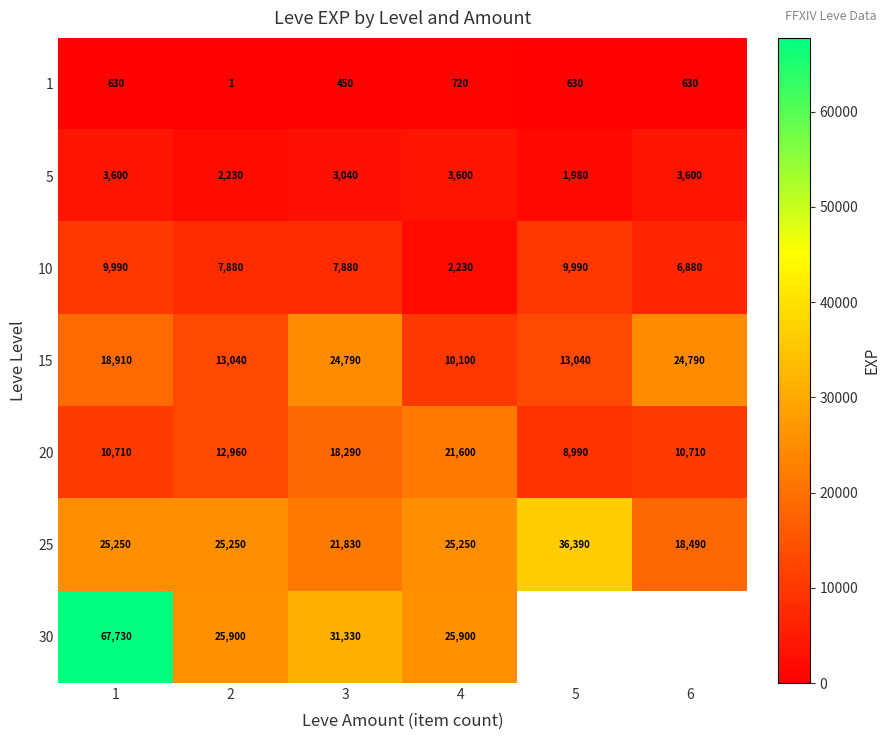

How many distinct data groups are displayed?

7